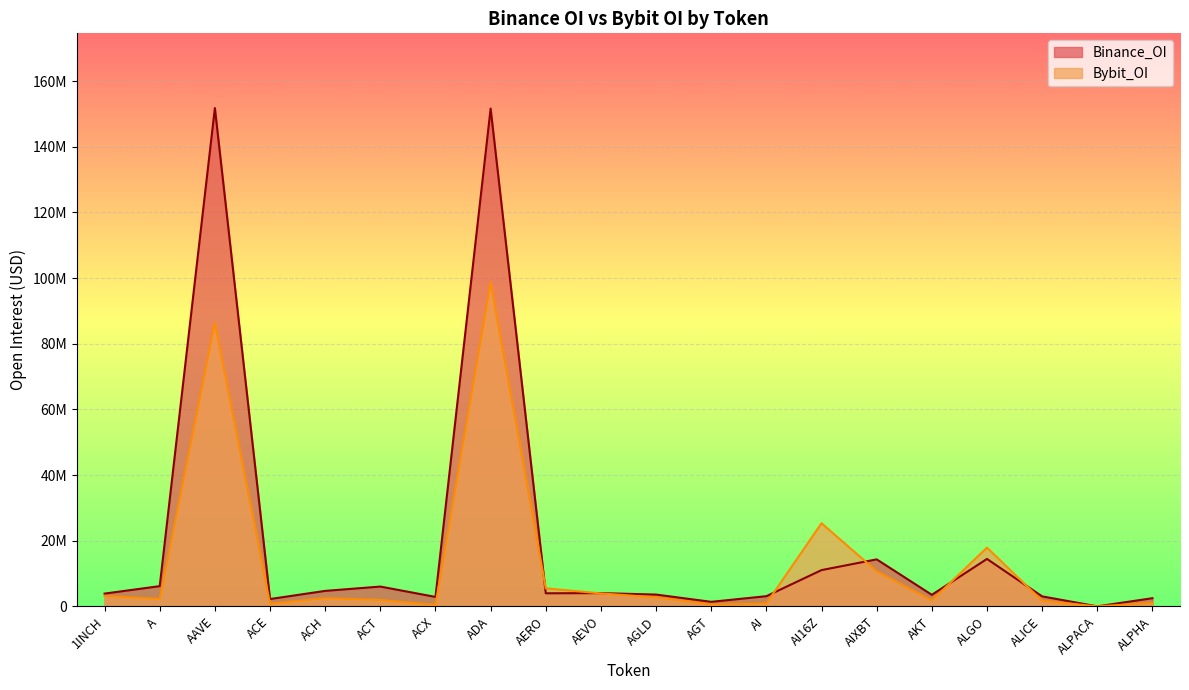

Rank the series by their maximum value, from lowest to highest.

Bybit_OI, Binance_OI